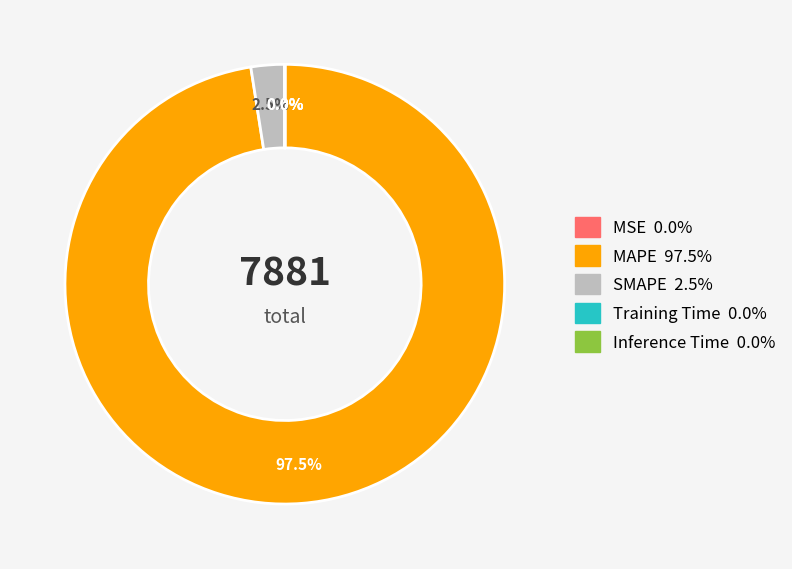

Between SMAPE and MAPE, which is larger?

MAPE